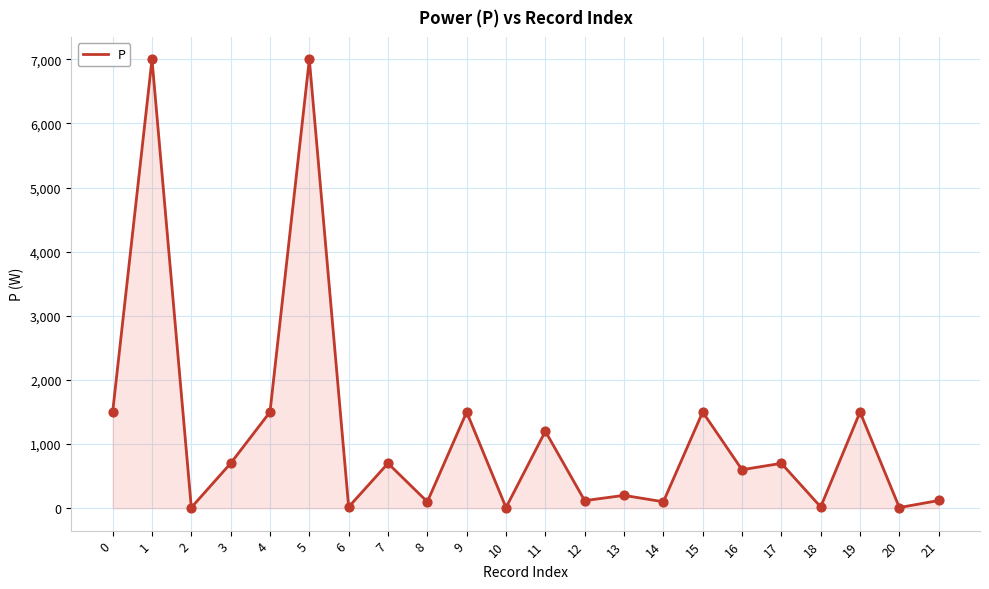

What is the change in value from 18 to 21?

+100